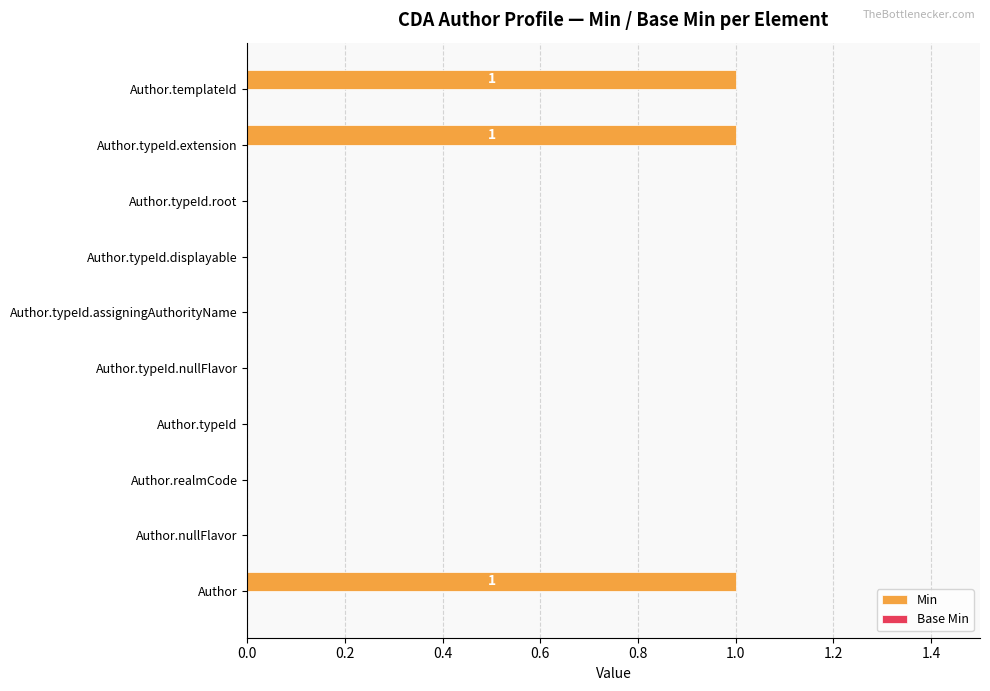

Is it true that the value at Author.typeId.root is 0?

True